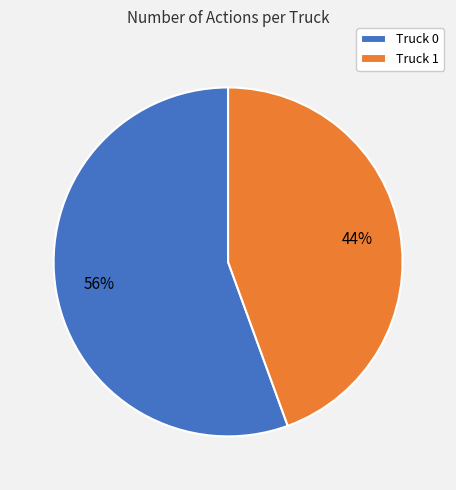

How many segments does this pie chart have?

2